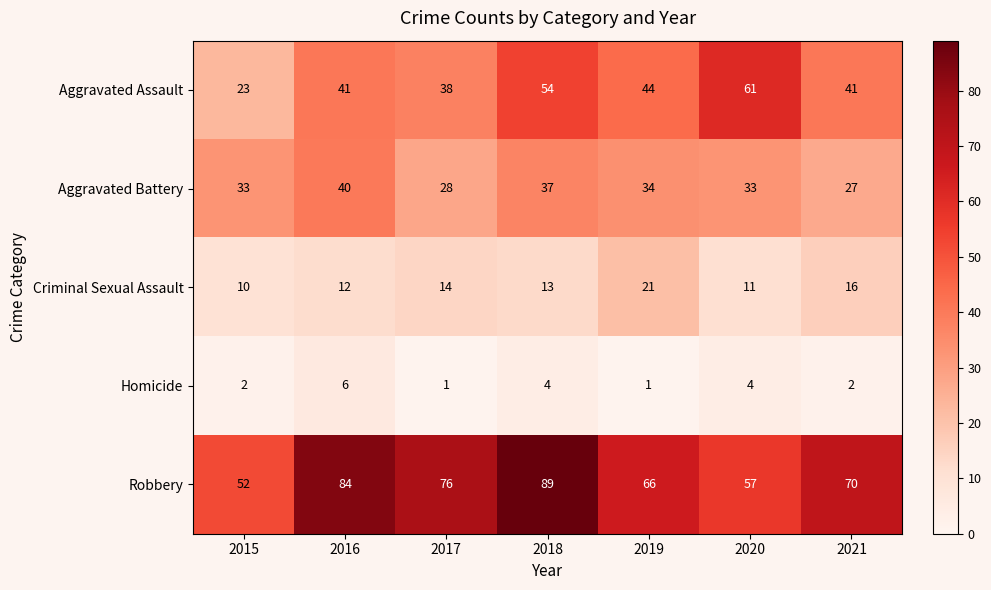

Is it true that Aggravated Battery equals 33 at 2015?

True